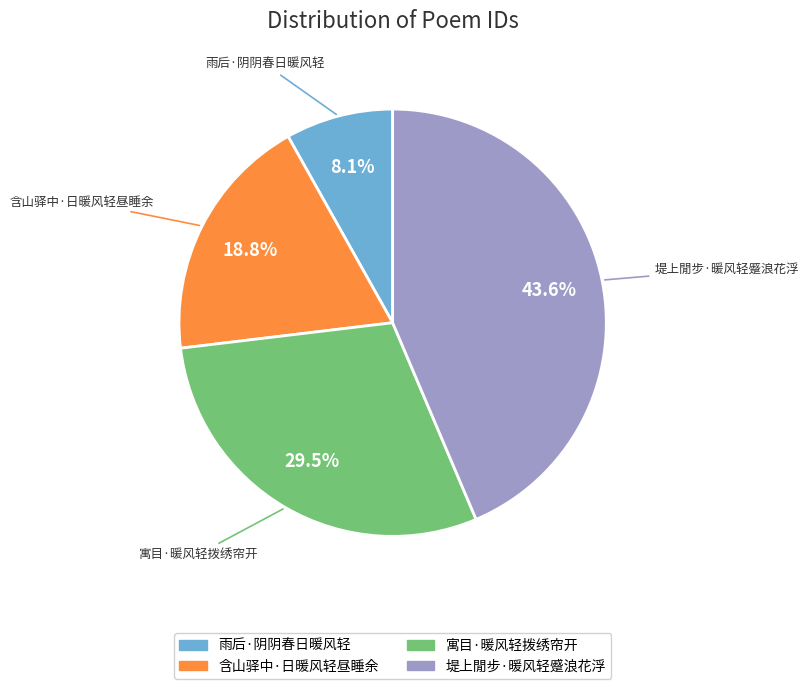

How many segments does this pie chart have?

4